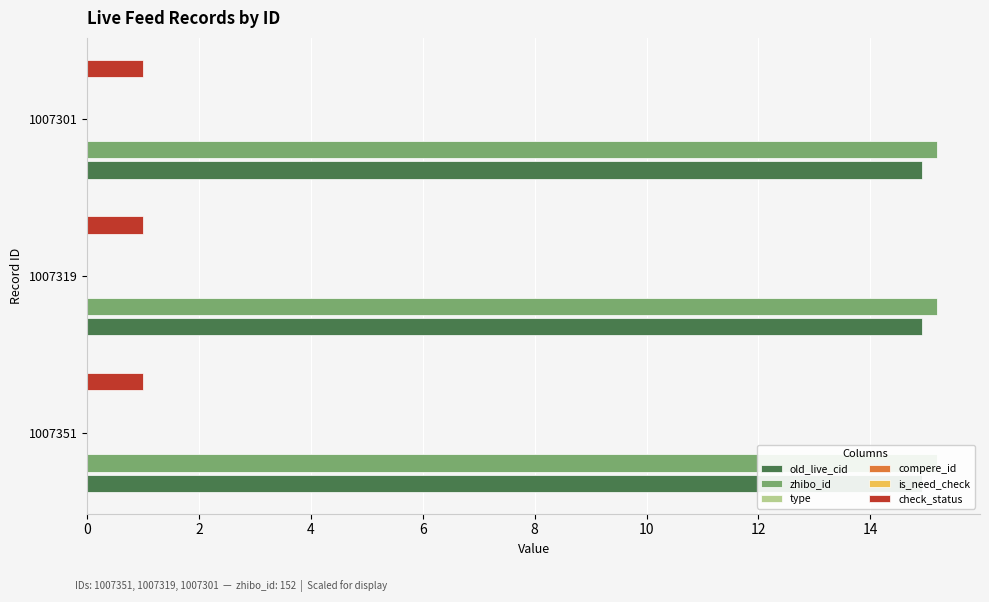

How many series are shown in this chart?

6